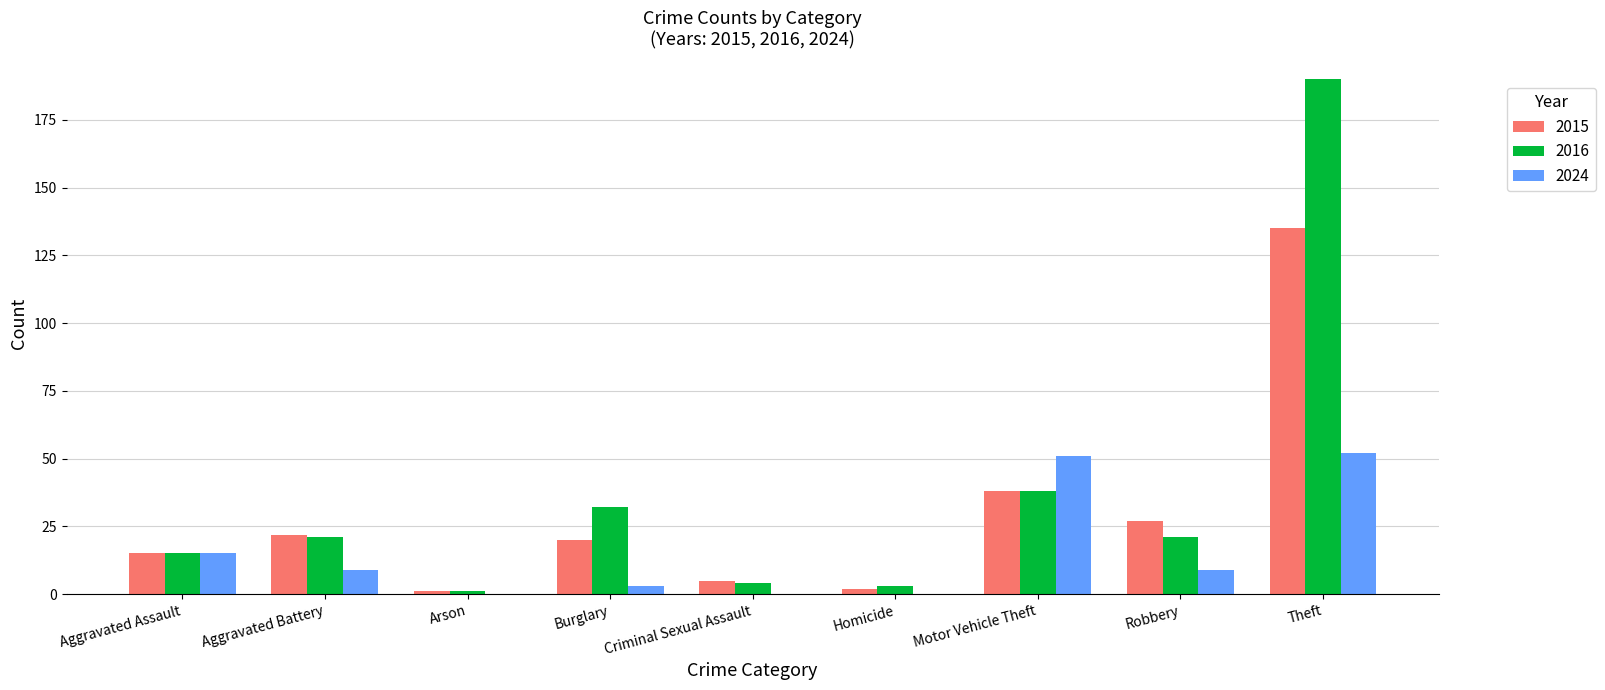

The 2016 series shows 281 at Theft. True or false?

False